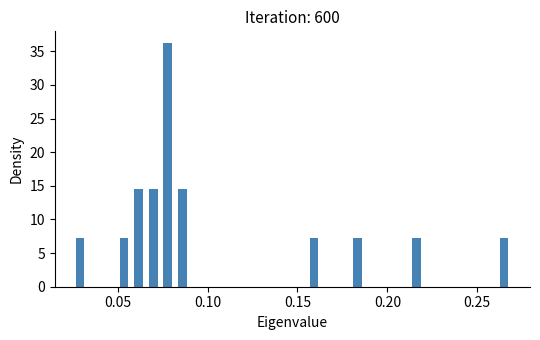

Around what value on the x-axis is the tallest bar? Give the approximate position of its centre, as read against the axis.

0.080